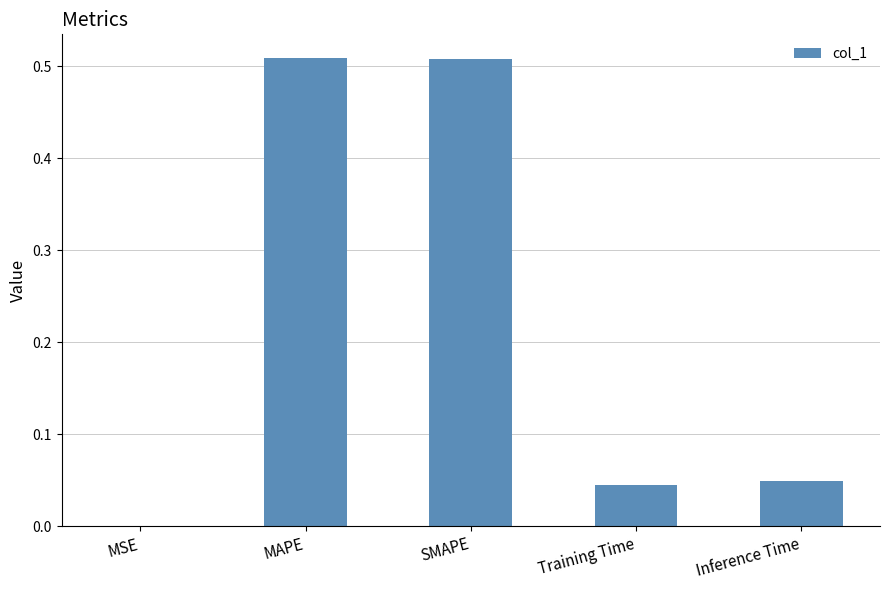

What is the sum of all values?

1.1